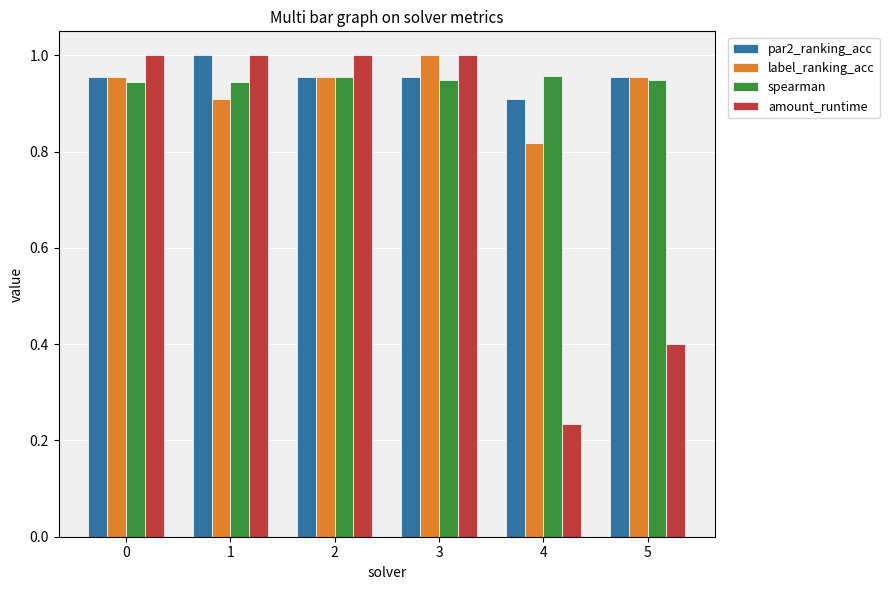

Which label corresponds to the smallest value in the chart?

4